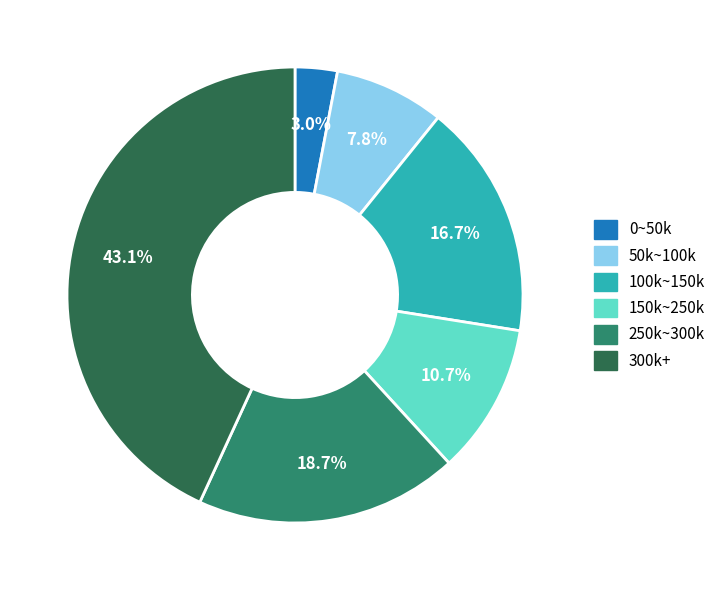

How many segments does this pie chart have?

6